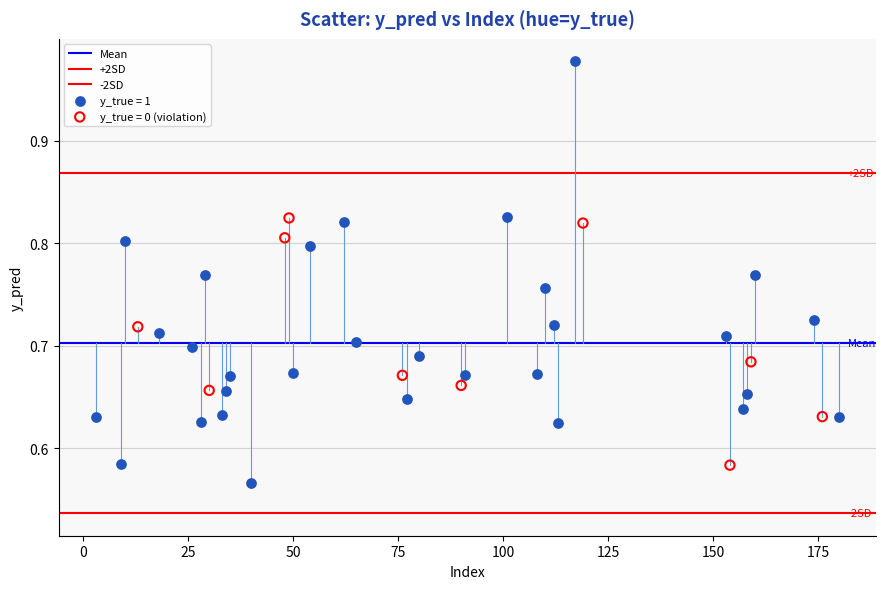

Which series has the widest spread of Y values?

y_true = 1